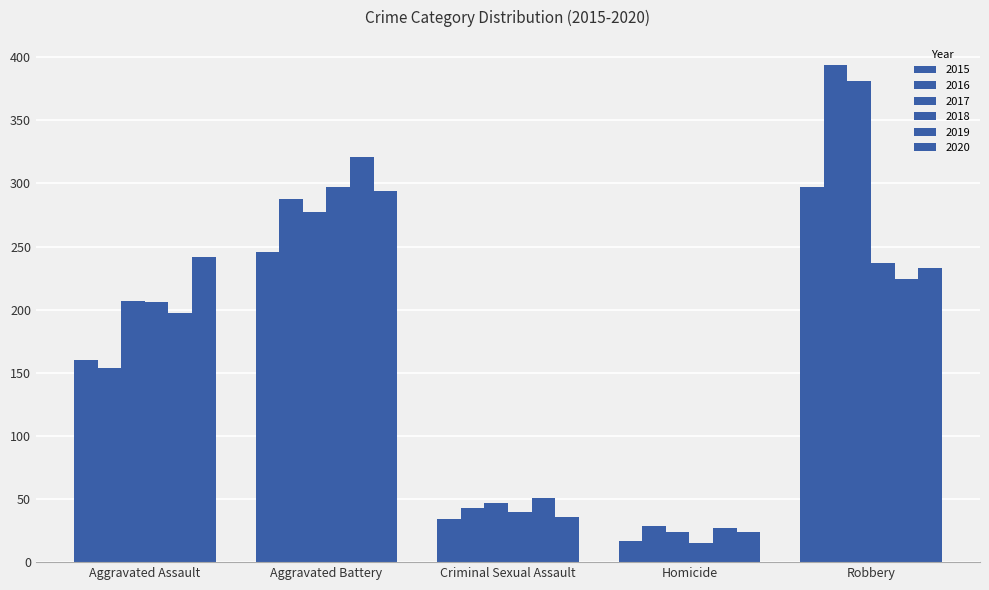

How many distinct data groups are displayed?

6